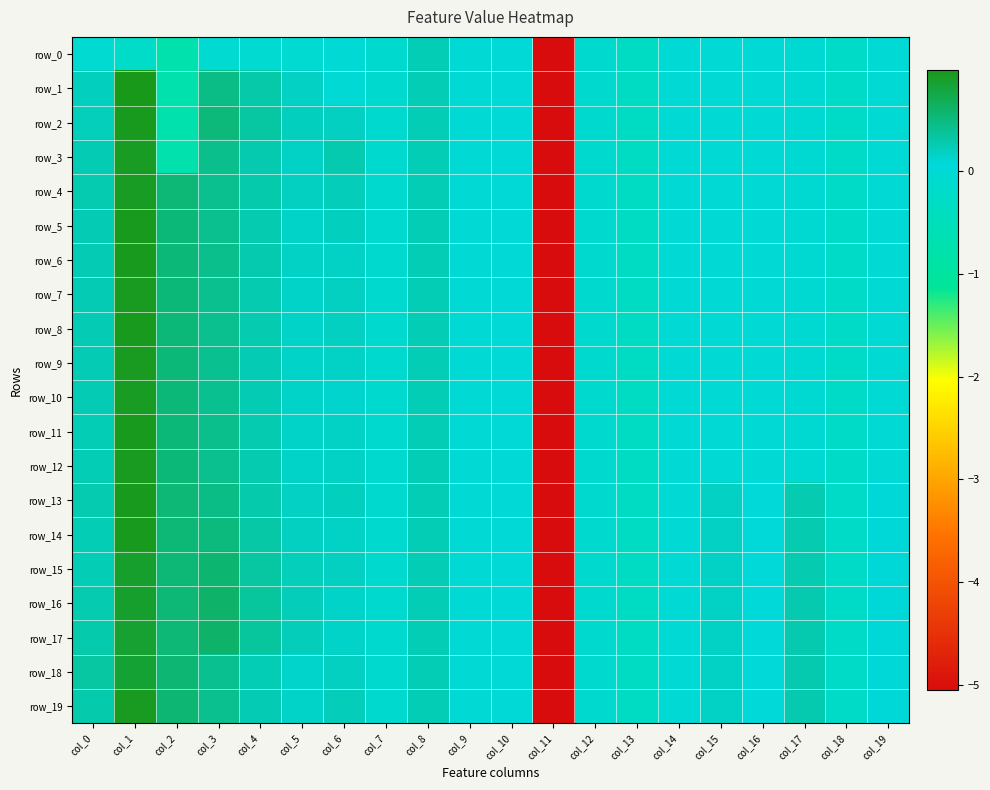

Is it true that row_14 equals 0.1 at col_5?

False